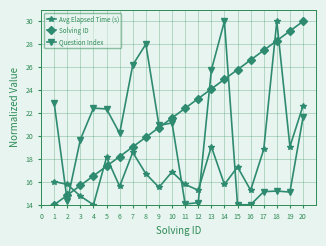

How many lines are shown in the chart?

3